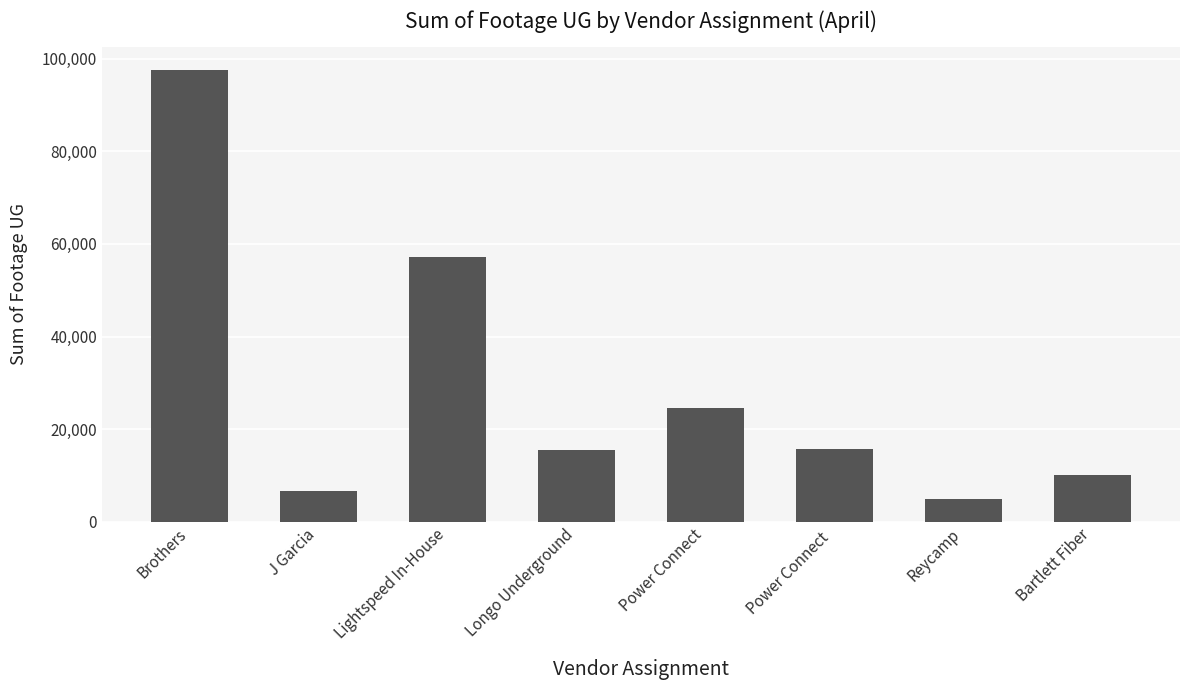

Is it true that the value at Reycamp is 4975?

True